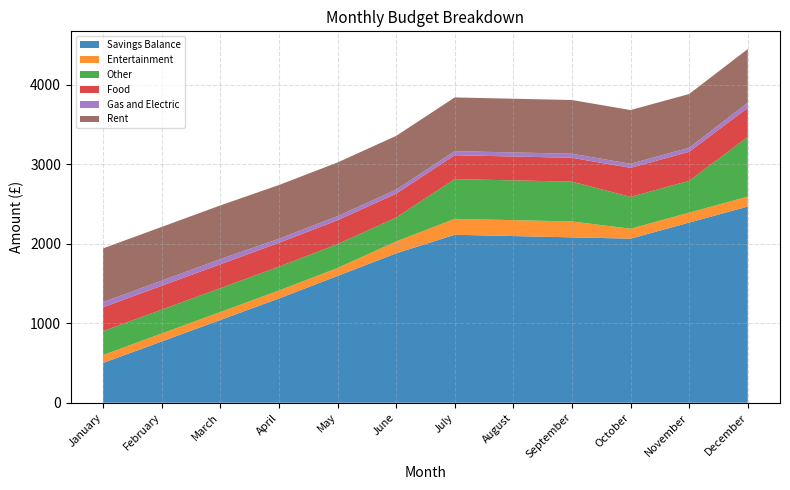

Reading right to left, what are all the values shown in this chart?

Savings Balance: December=2466.0	November=2264.2	October=2062.5	September=2078.8	August=2095.0	July=2111.2	June=1877.5	May=1593.8	April=1310.0	March=1040.0	February=770.0	January=500.0
Entertainment: December=125.0	November=125.0	October=125.0	September=200.0	August=200.0	July=200.0	June=150.0	May=100.0	April=100.0	March=100.0	February=100.0	January=100.0
Other: December=750.0	November=400.0	October=400.0	September=500.0	August=500.0	July=500.0	June=300.0	May=300.0	April=300.0	March=300.0	February=300.0	January=300.0
Food: December=365.0	November=365.0	October=365.0	September=300.0	August=300.0	July=300.0	June=300.0	May=300.0	April=300.0	March=300.0	February=300.0	January=300.0
Gas and Electric: December=65.0	November=51.2	October=51.2	September=51.2	August=51.2	July=51.2	June=51.2	May=51.2	April=51.2	March=65.0	February=65.0	January=65.0
Rent: December=675.0	November=675.0	October=675.0	September=675.0	August=675.0	July=675.0	June=675.0	May=675.0	April=675.0	March=675.0	February=675.0	January=675.0